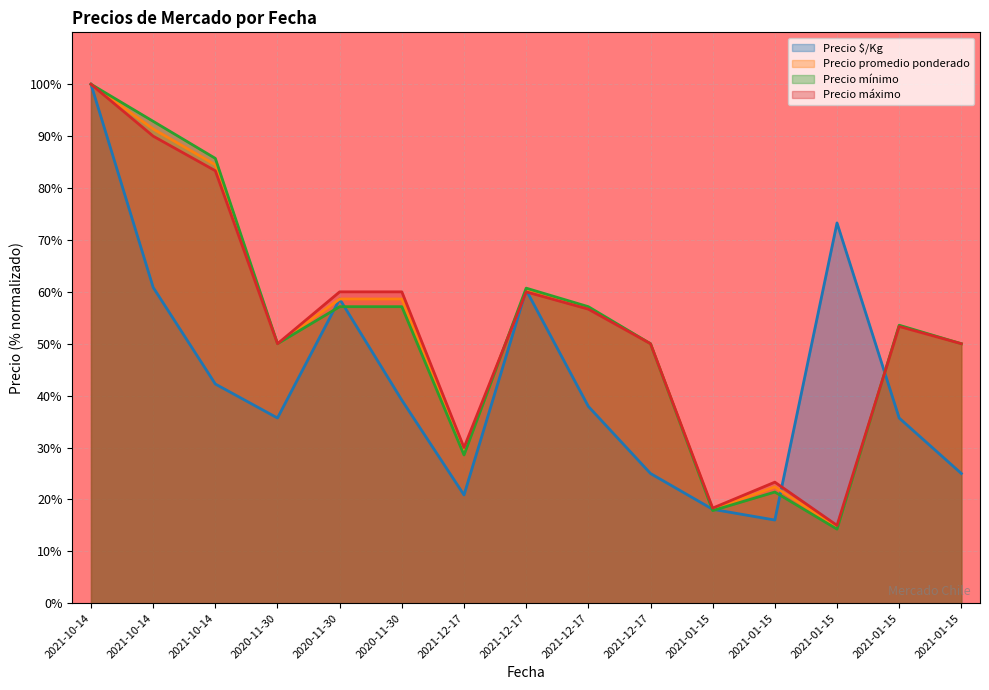

What is the lowest value of the Precio mínimo series?

14.3